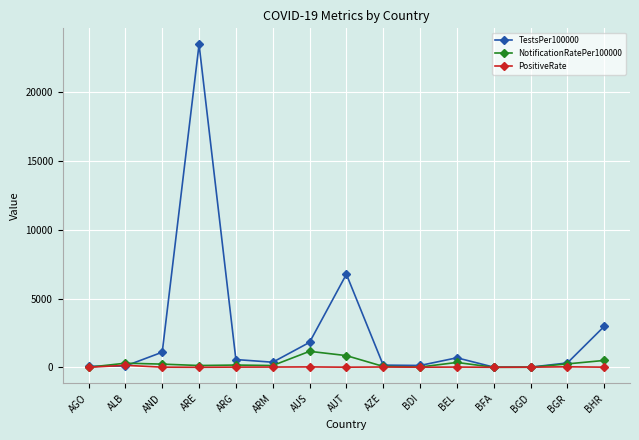

What is the maximum value shown in the chart?

23467.4